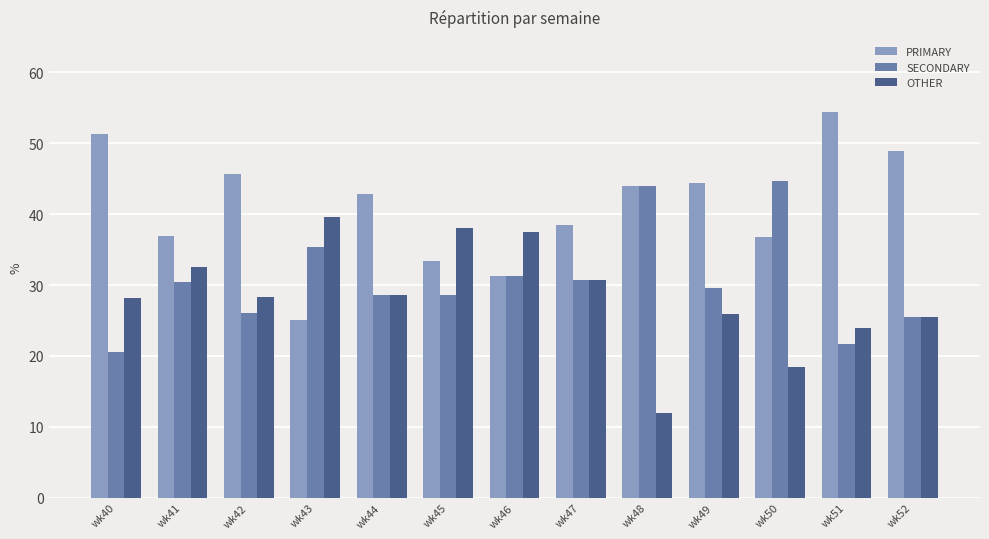

How many bars are there in total?

39